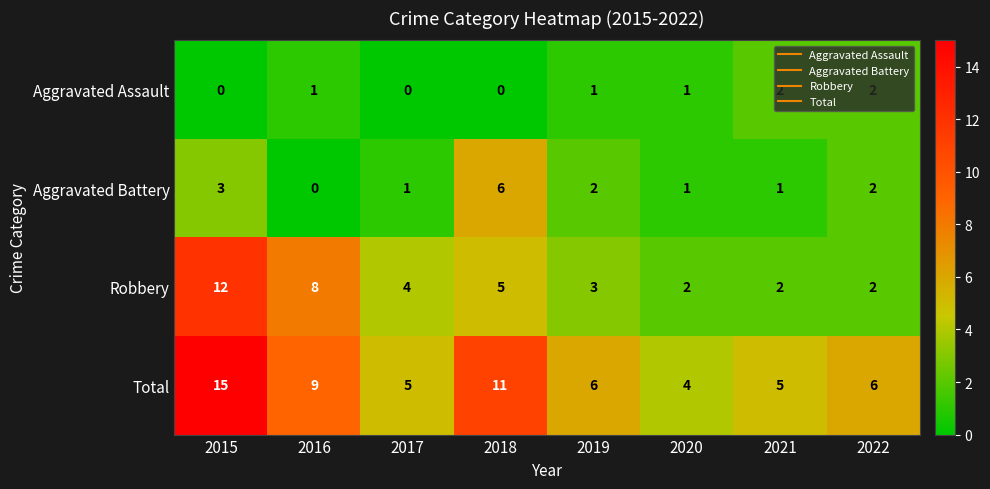

The value of Aggravated Assault at 2021 is 2. True or false?

True